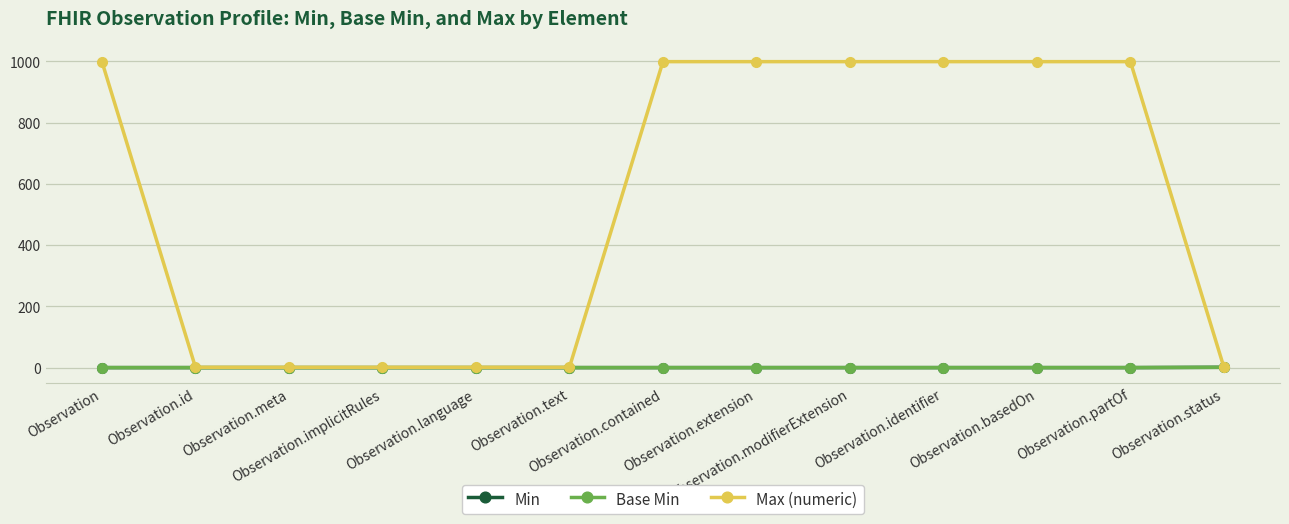

Which category has the lowest value in the Base Min series?

Observation